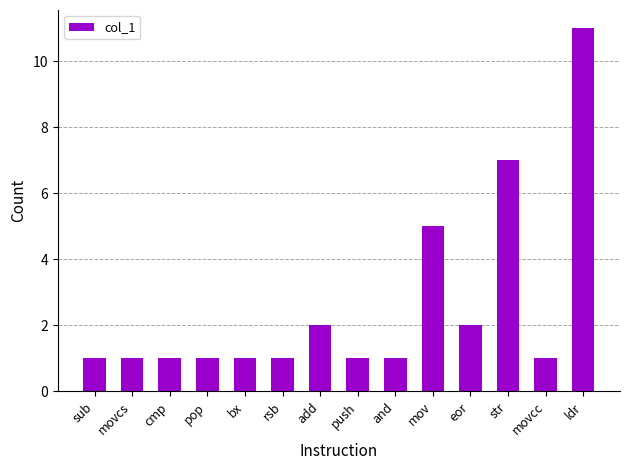

Count the number of categories in the chart.

14